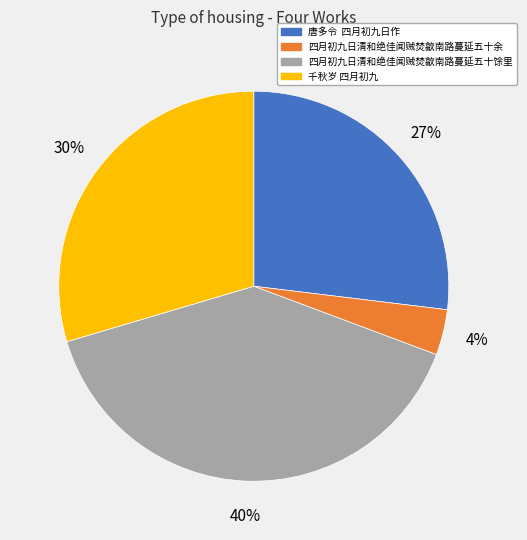

Do 千秋岁 四月初九 and 四月初九日清和绝佳闻贼焚歙南路蔓延五十余 together represent more than half of the pie?

No